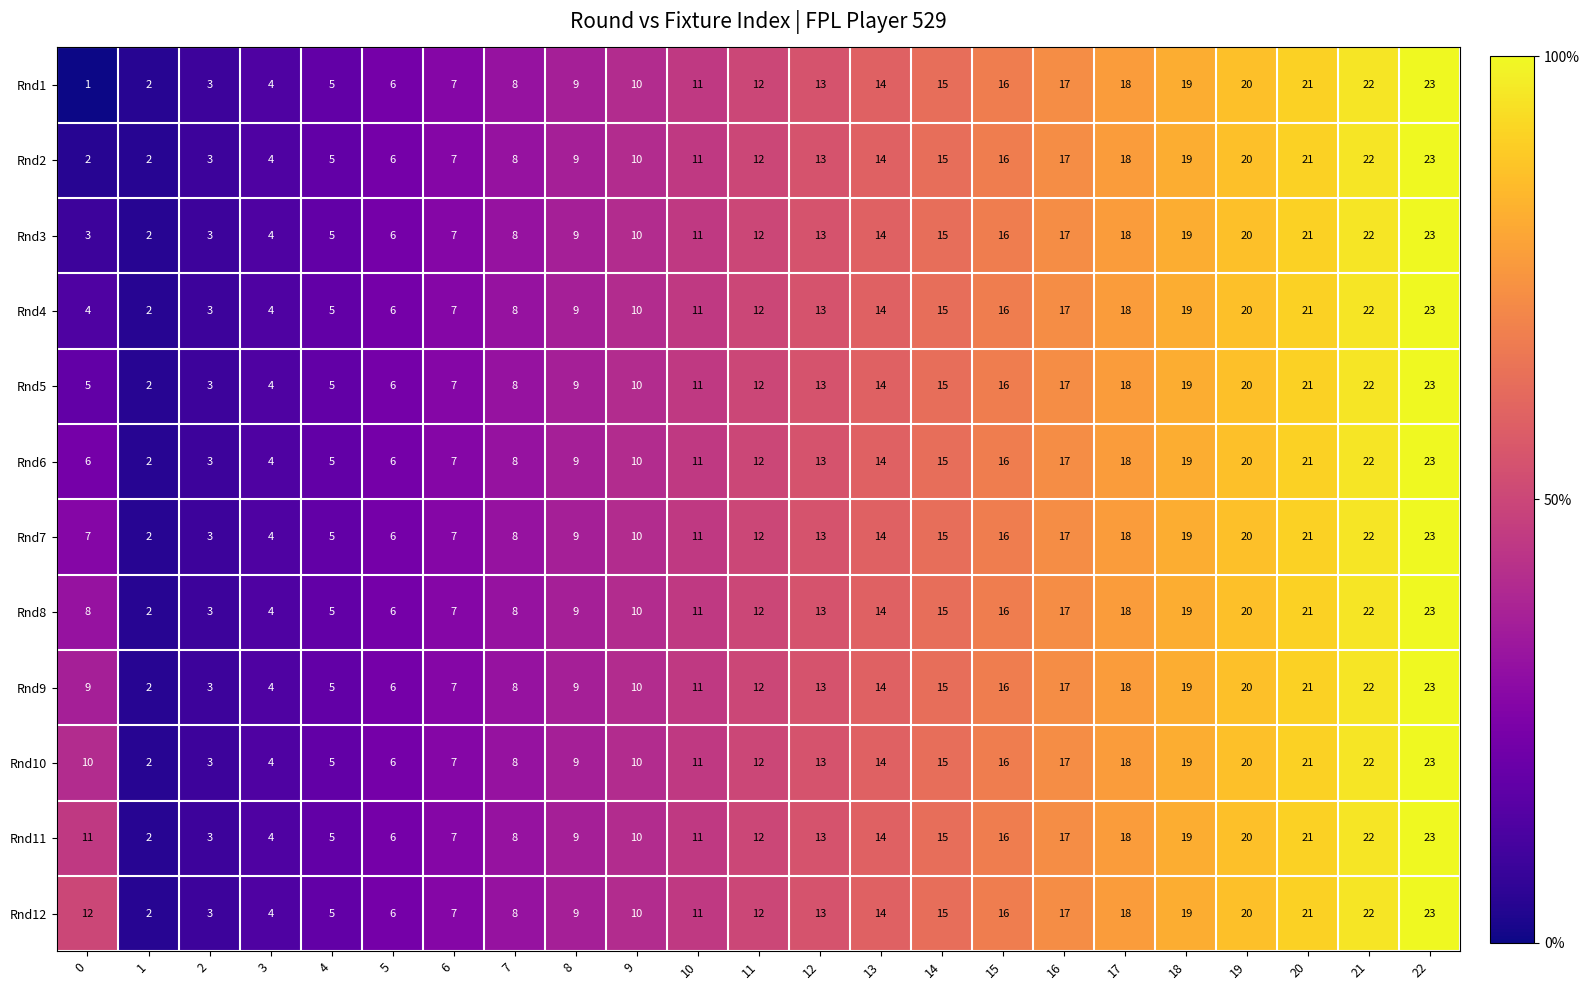

The value of Rnd8 at 6 is 2. True or false?

False